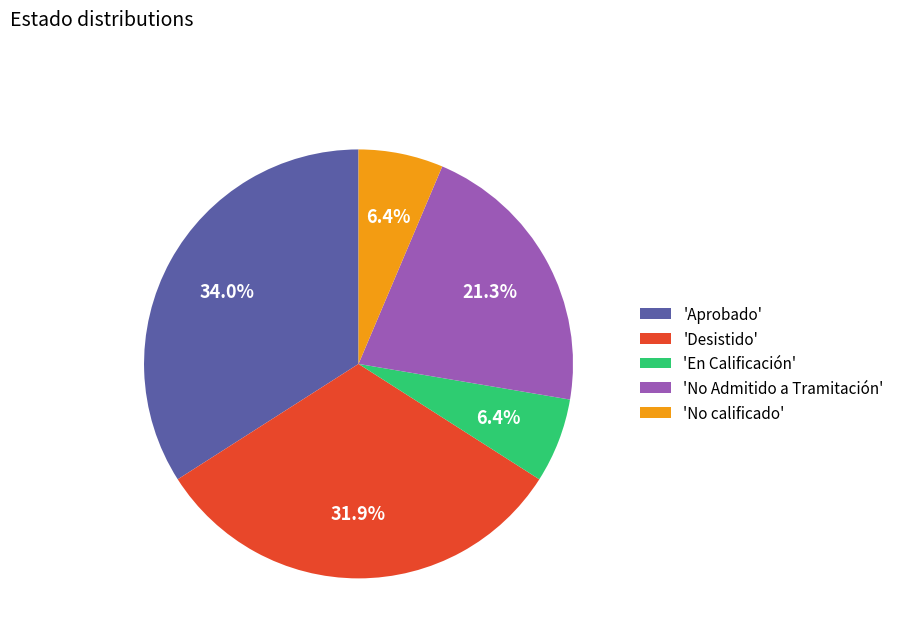

Which has a higher value, 'No Admitido a Tramitación' or 'Aprobado'?

'Aprobado'